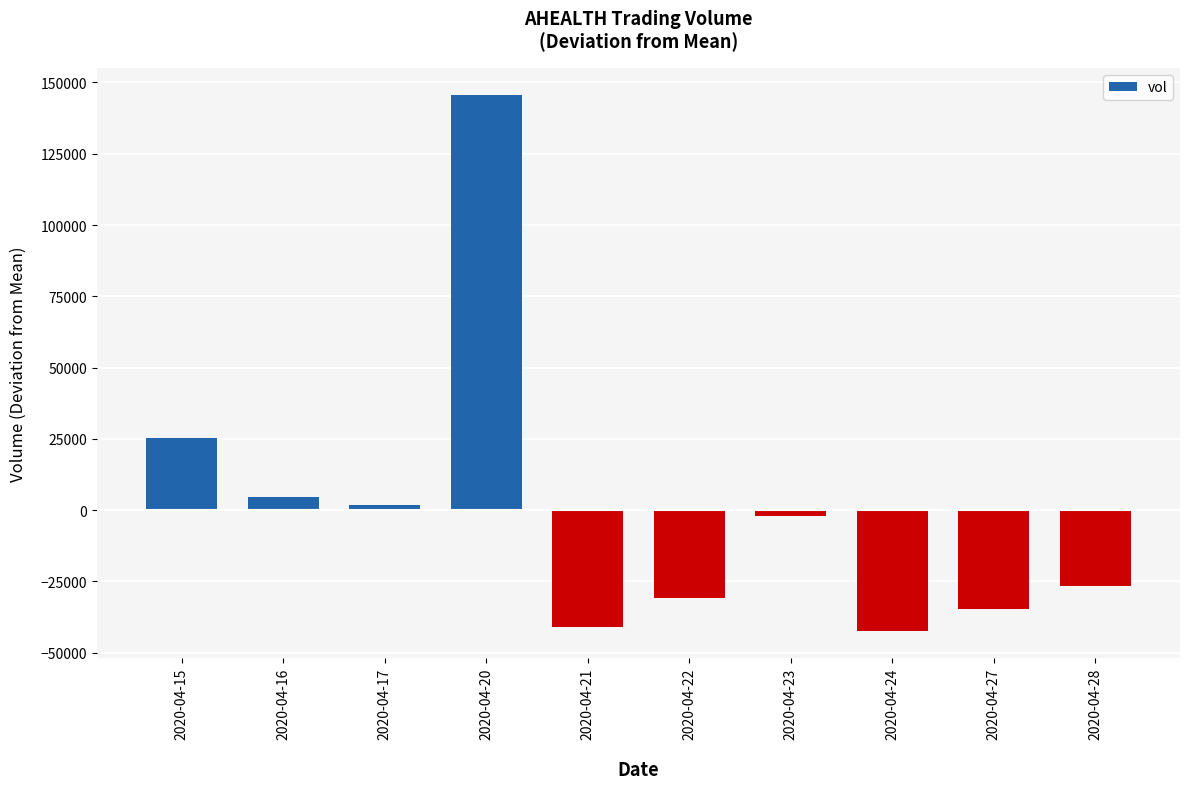

How many values are below -1970?

5